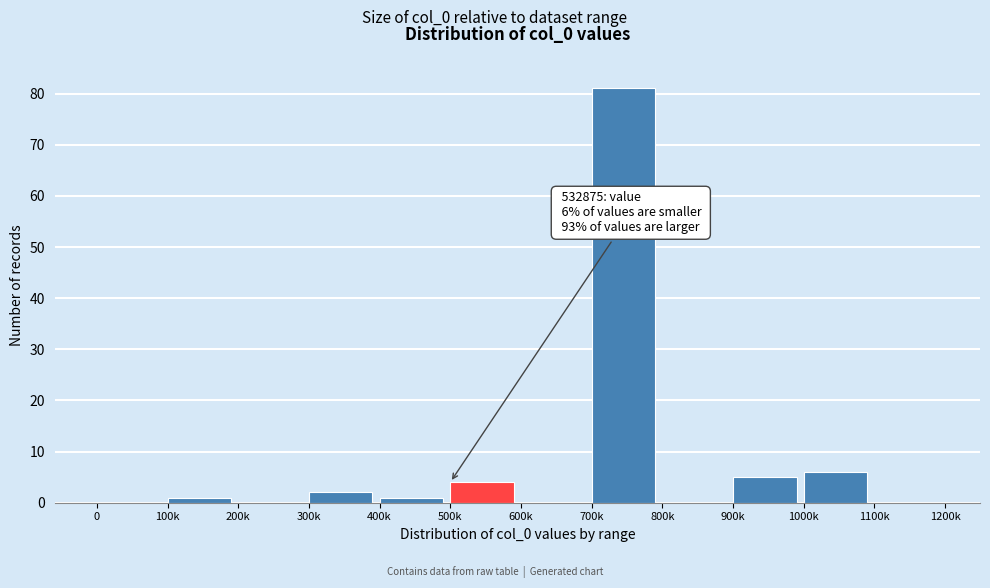

Reading left to right, what are all the values shown in this chart?

0=0	100k=1	200k=0	300k=2	400k=1	500k=4	600k=0	700k=81	800k=0	900k=5	1000k=6	1100k=0